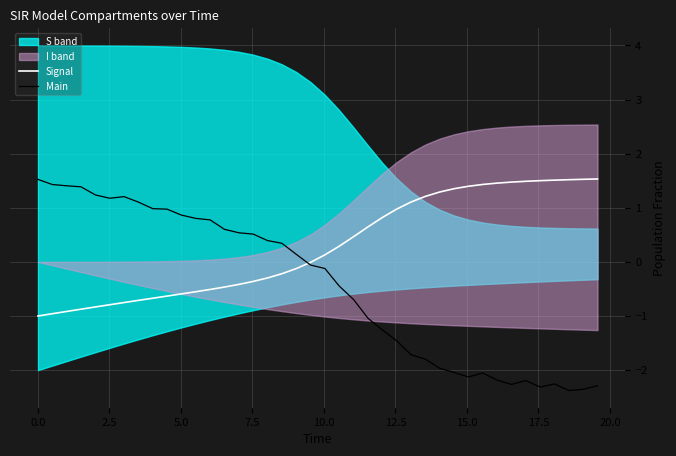

What is the maximum value for Main?

1.5